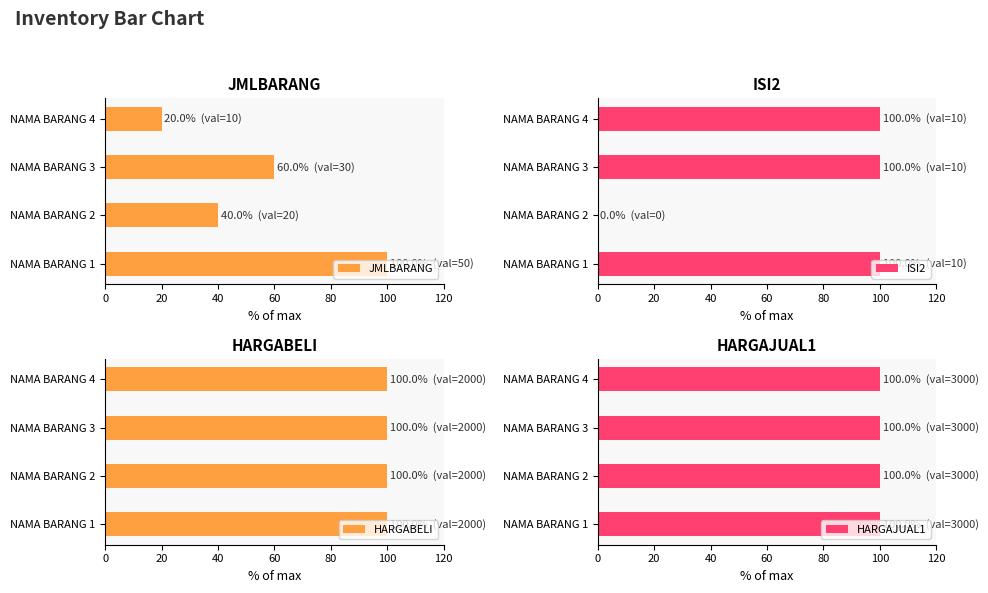

What is the difference between the JMLBARANG values at NAMA BARANG 3 and NAMA BARANG 2?

20